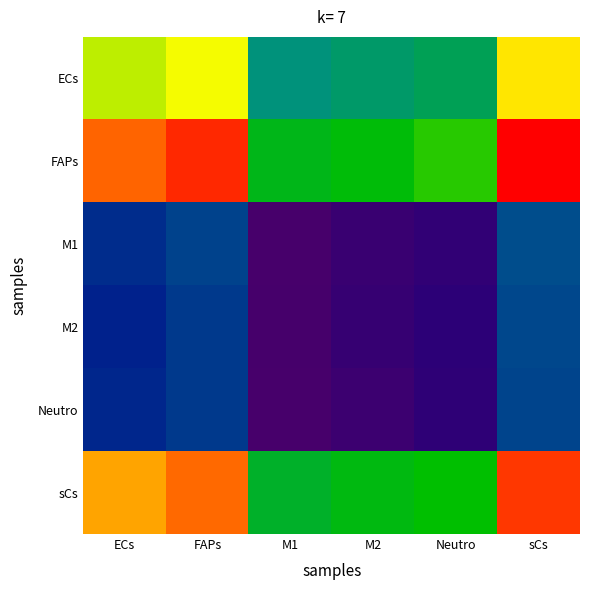

At which category is the sum across all series the highest?

sCs